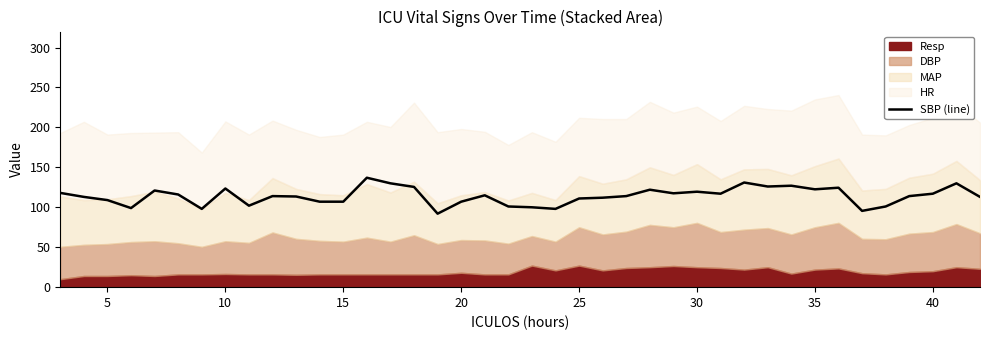

What is the minimum value for SBP (line)?

92.0